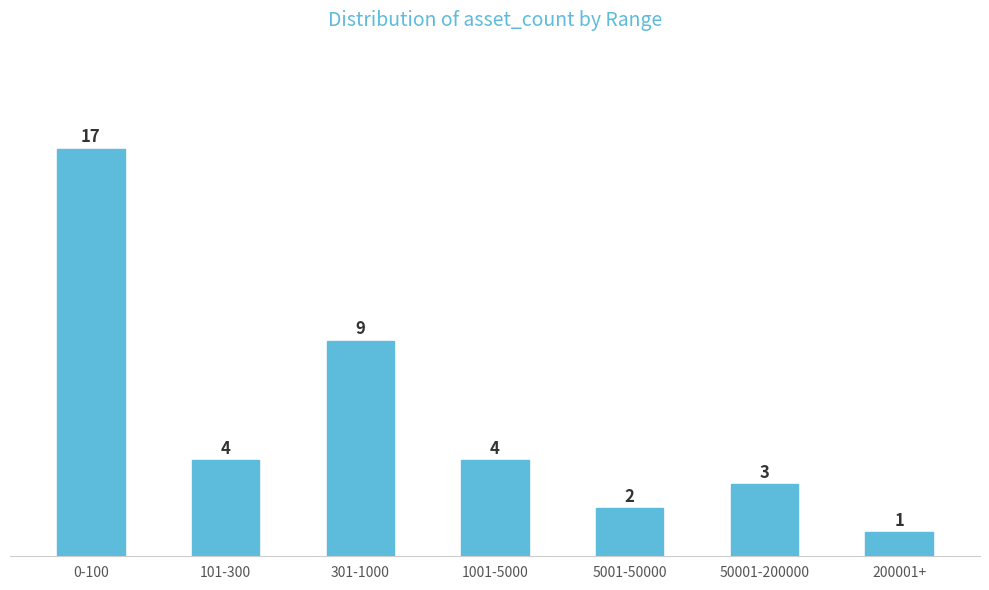

Reading left to right, extract all data points from this chart.

17	4	9	4	2	3	1